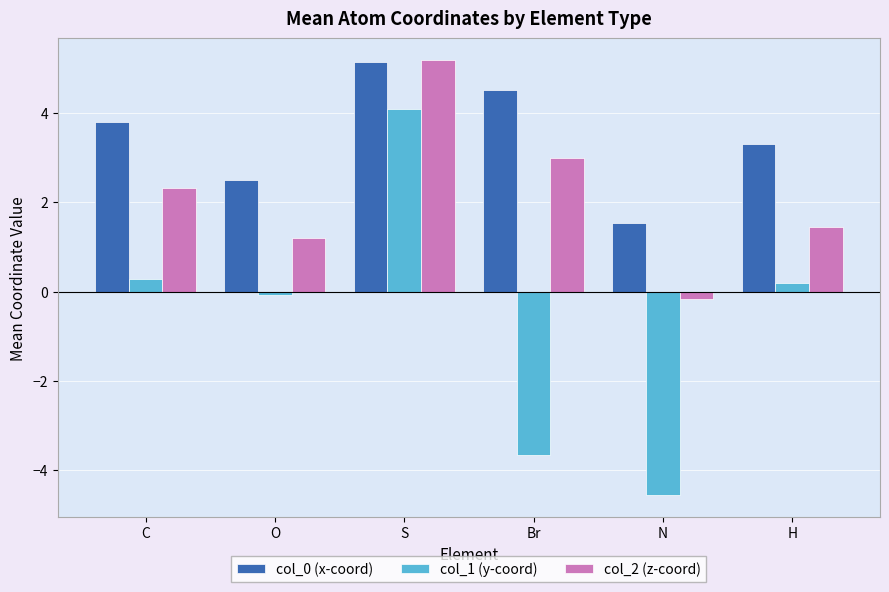

Reading left to right, what are all the values shown in this chart?

col_0 (x-coord): C=3.8	O=2.5	S=5.2	Br=4.5	N=1.5	H=3.3
col_1 (y-coord): C=0.3	O=-0.1	S=4.1	Br=-3.7	N=-4.6	H=0.2
col_2 (z-coord): C=2.3	O=1.2	S=5.2	Br=3.0	N=-0.2	H=1.5